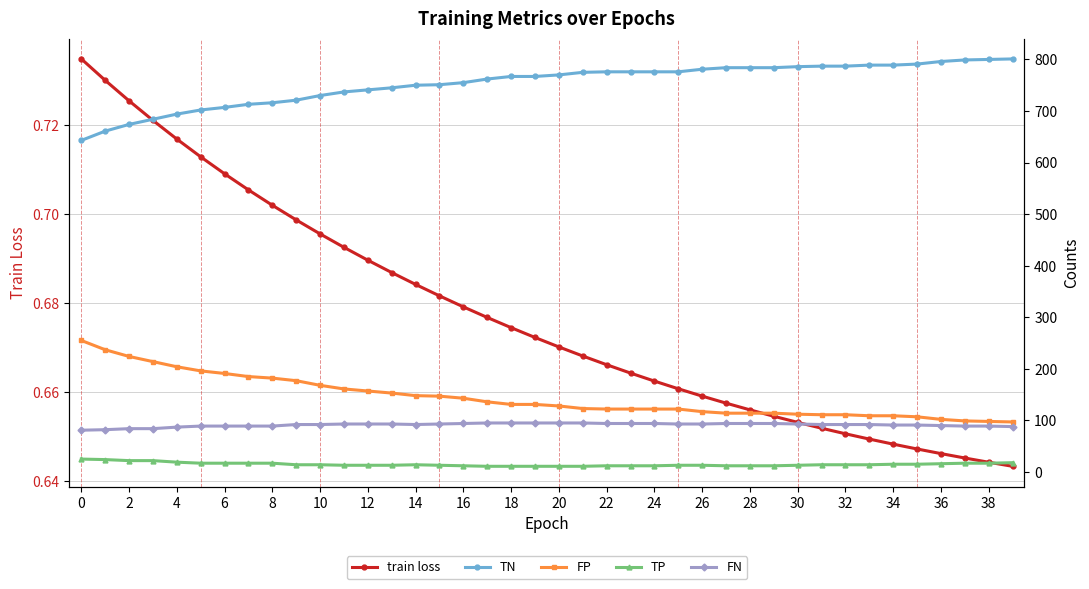

Is it true that TN equals 1342.6 at 37?

False